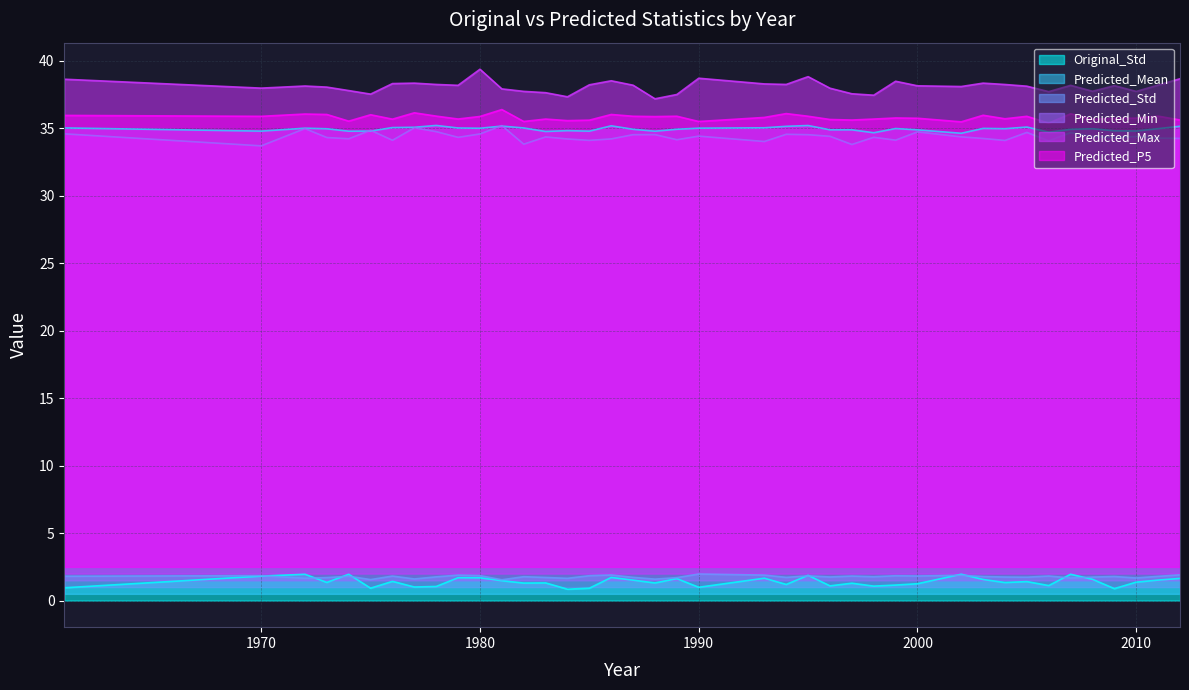

What is the value of the Predicted_Min point at the 6th from the left?

34.9